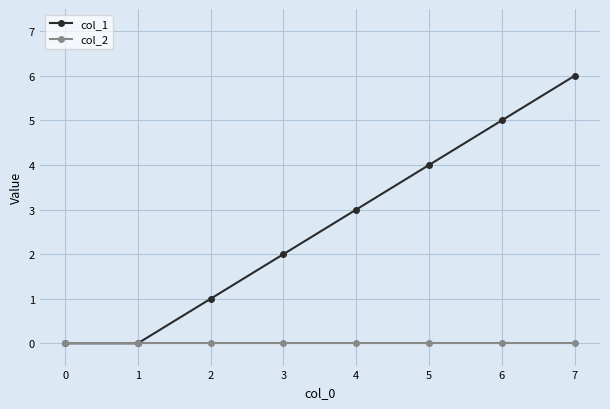

What is the total value across all series at 7?

6